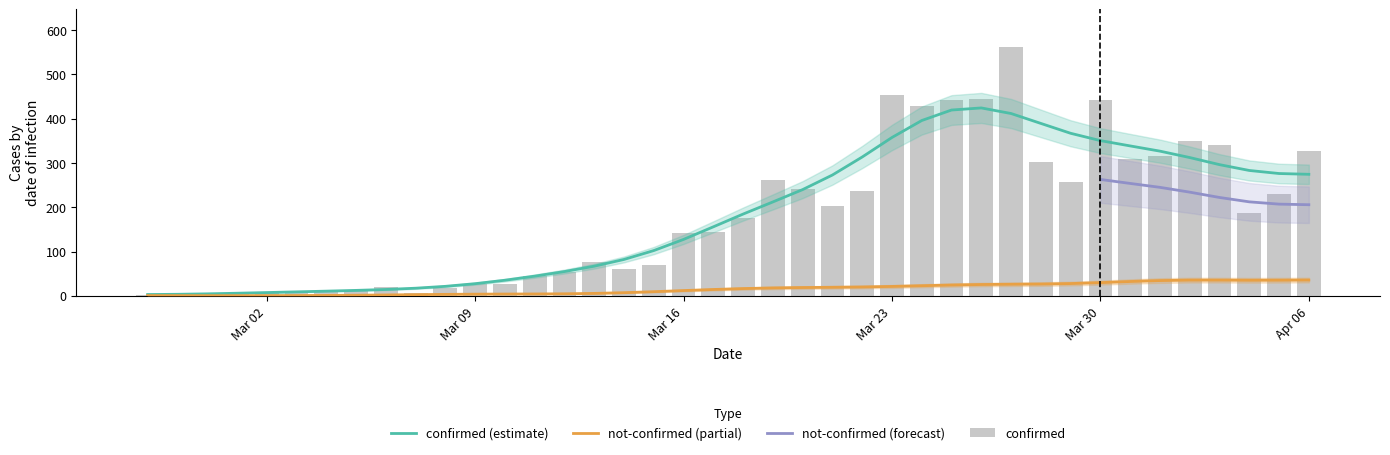

How many data points are less than 177?

20